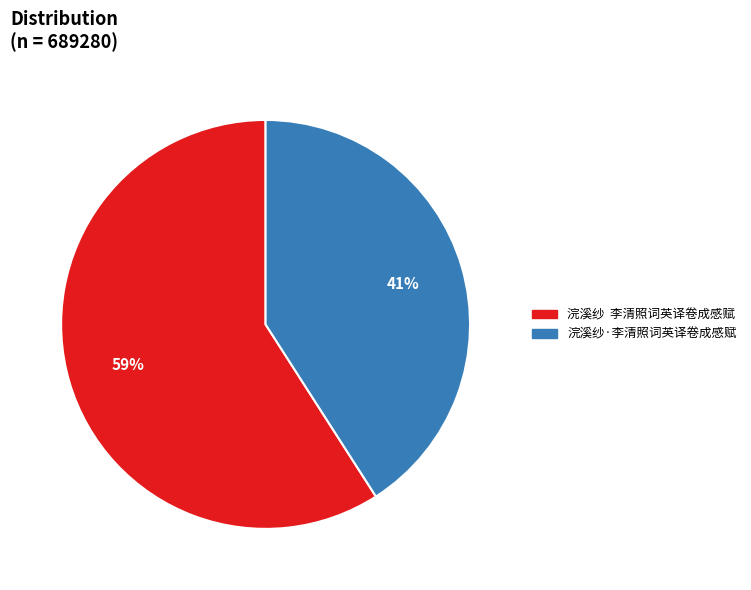

What is the majority slice?

浣溪纱 李清照词英译卷成感赋